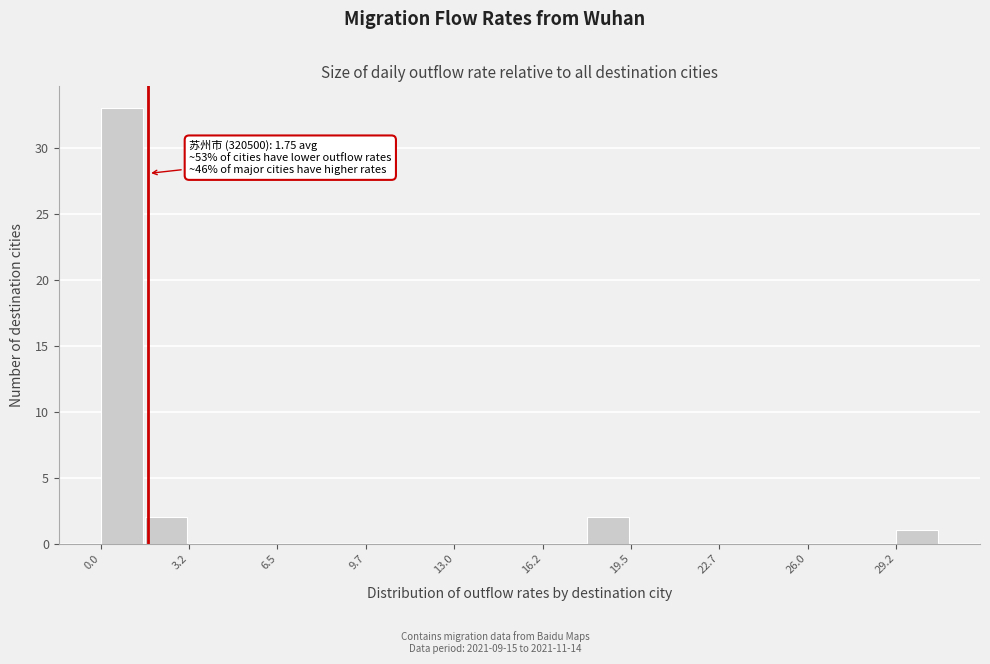

Around what value on the x-axis is the tallest bar? Give the approximate position of its centre, as read against the axis.

1.0